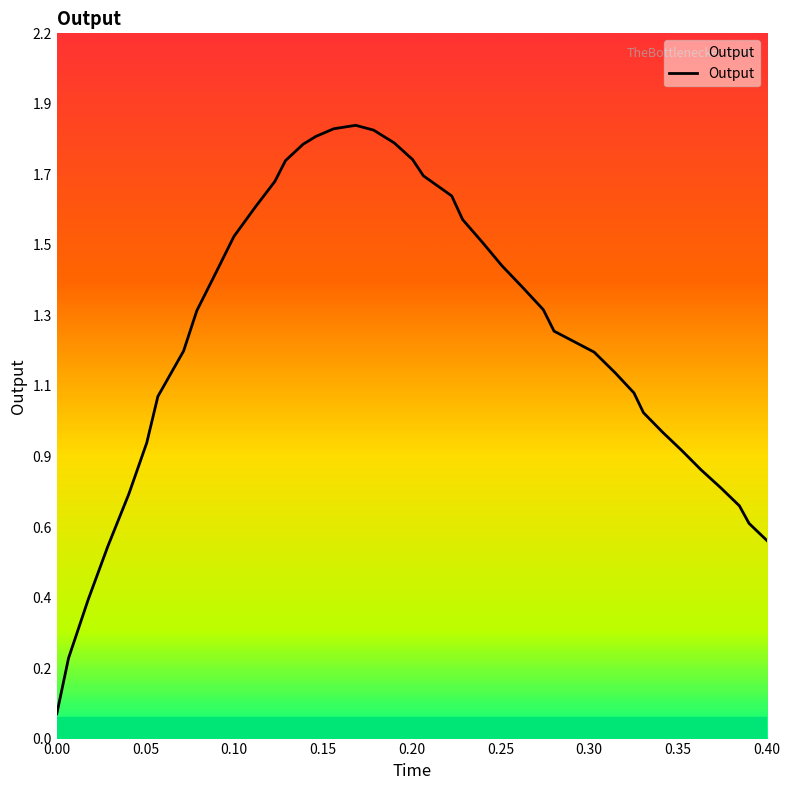

Reading left to right, list all the values displayed in this chart.

0.1	0.2	0.4	0.6	0.7	0.9	1.0	1.2	1.3	1.4	1.5	1.6	1.7	1.8	1.8	1.8	1.9	1.9	1.9	1.8	1.8	1.7	1.7	1.6	1.5	1.4	1.4	1.3	1.2	1.2	1.1	1.1	1.0	0.9	0.9	0.8	0.8	0.7	0.7	0.6